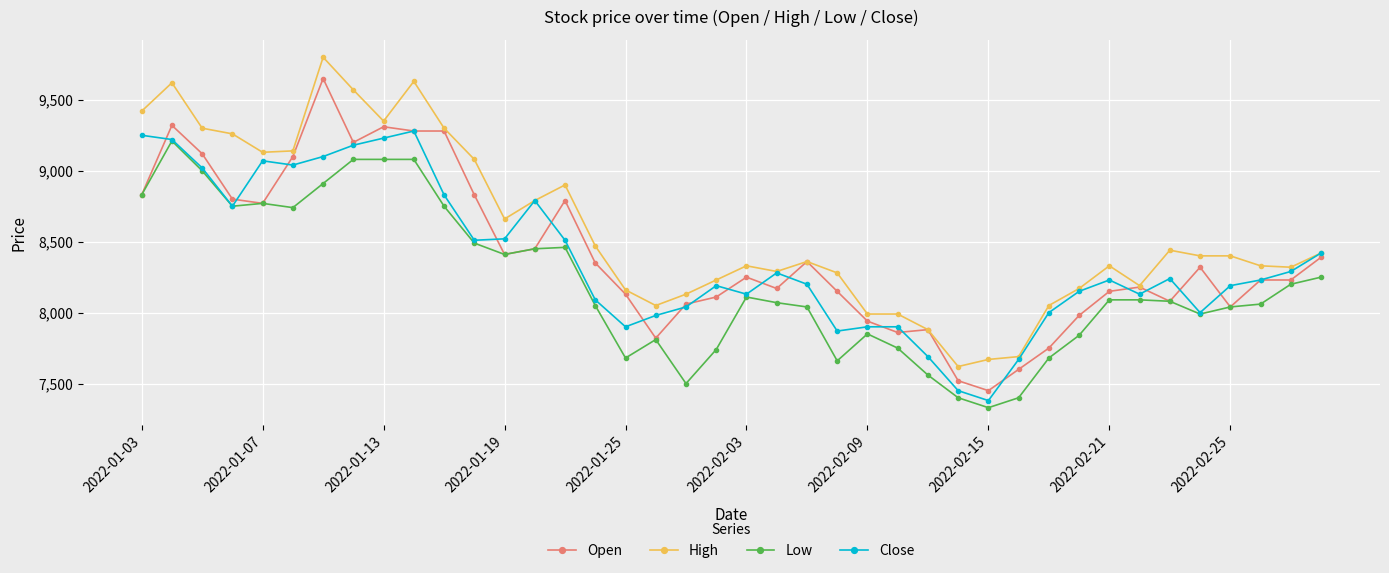

True or false: High and Low intersect in this chart.

False